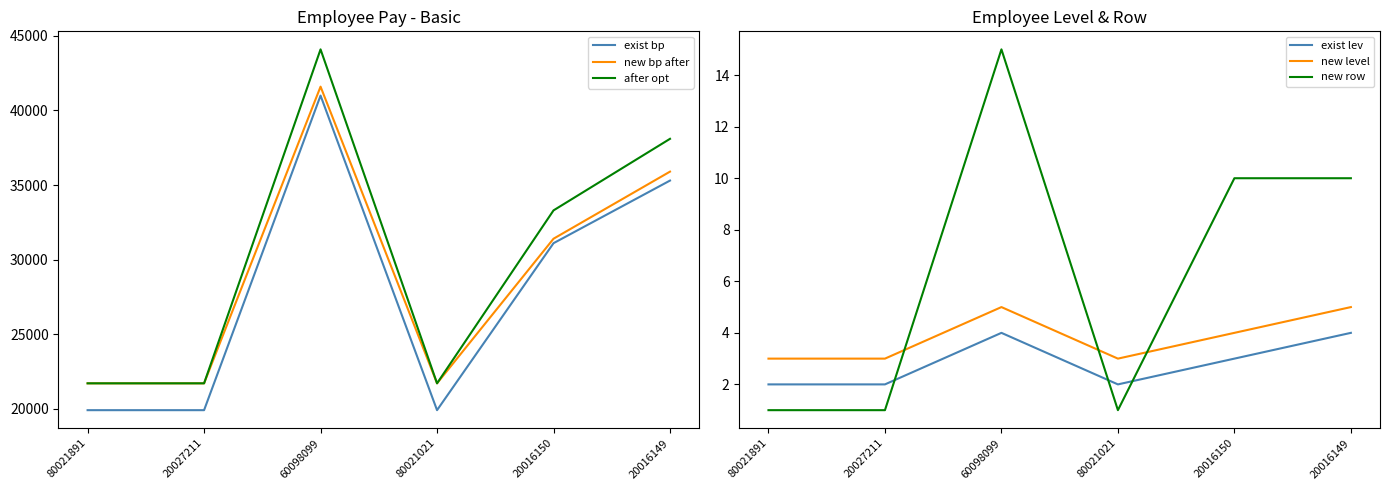

Where is new level nearest to the value 4?

20016150